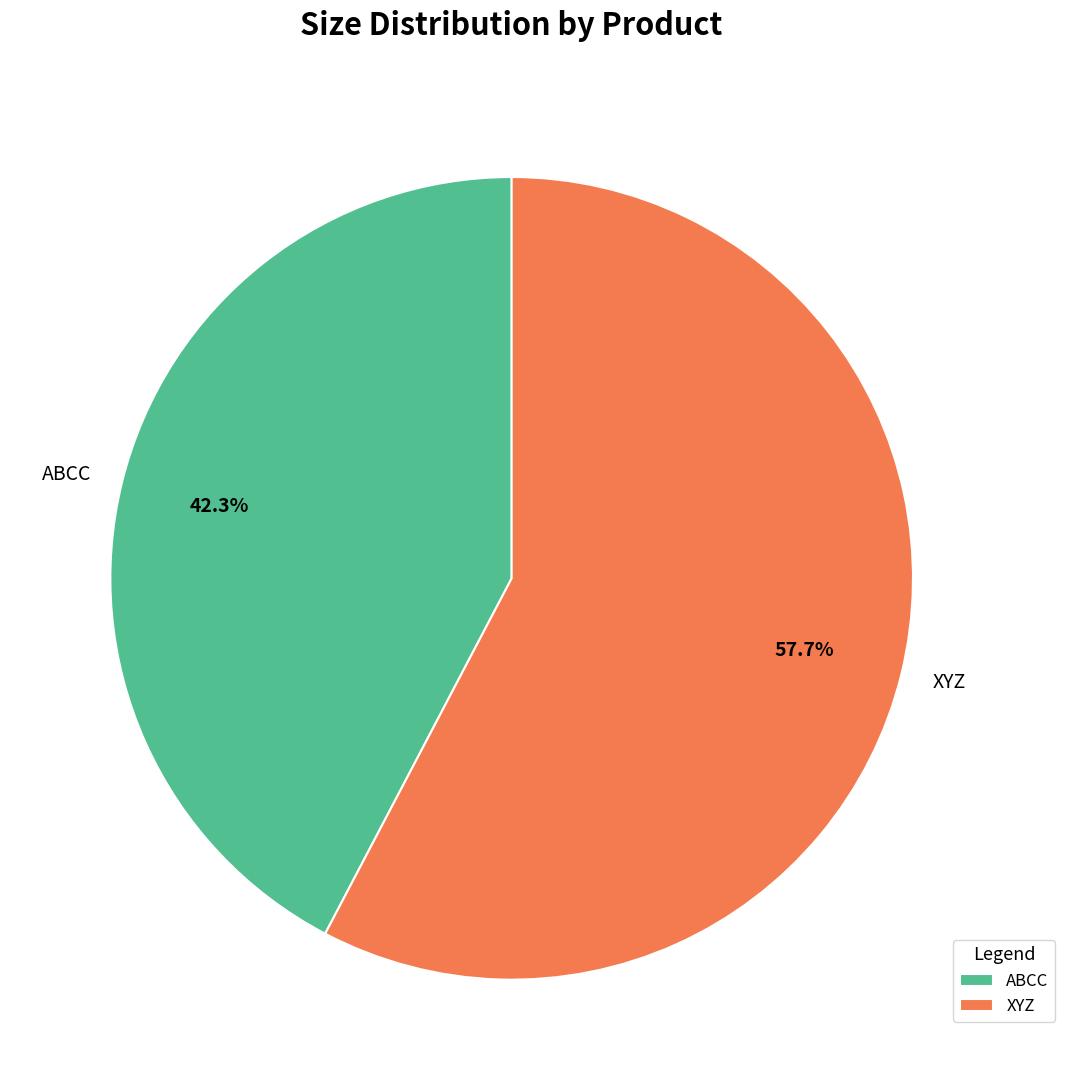

Is it true that ABCC is 32% of the pie?

False